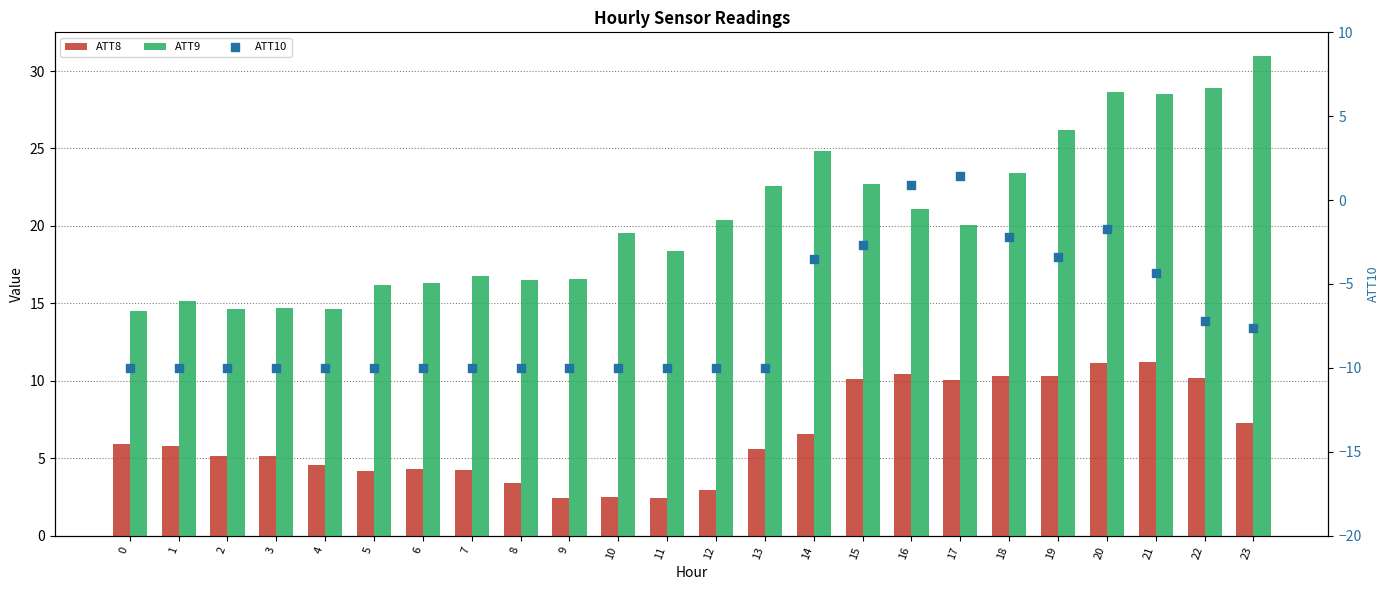

Which series has the largest total across all categories?

ATT9